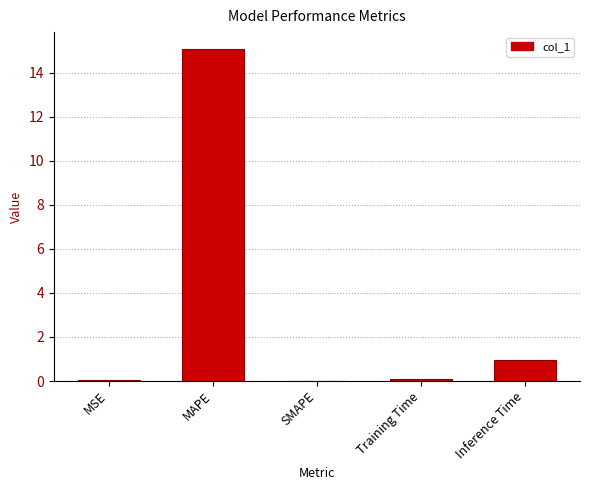

What value does the data have at MAPE?

15.1